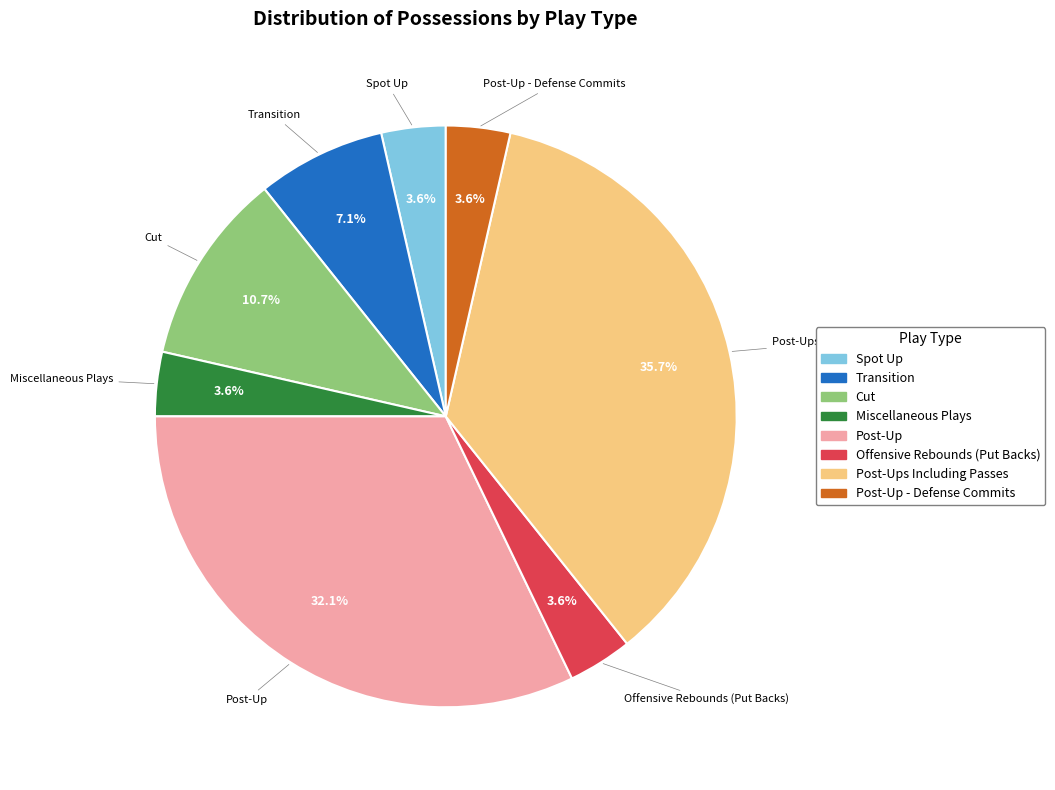

To the nearest percent, what portion does Post-Up - Defense Commits represent?

4%